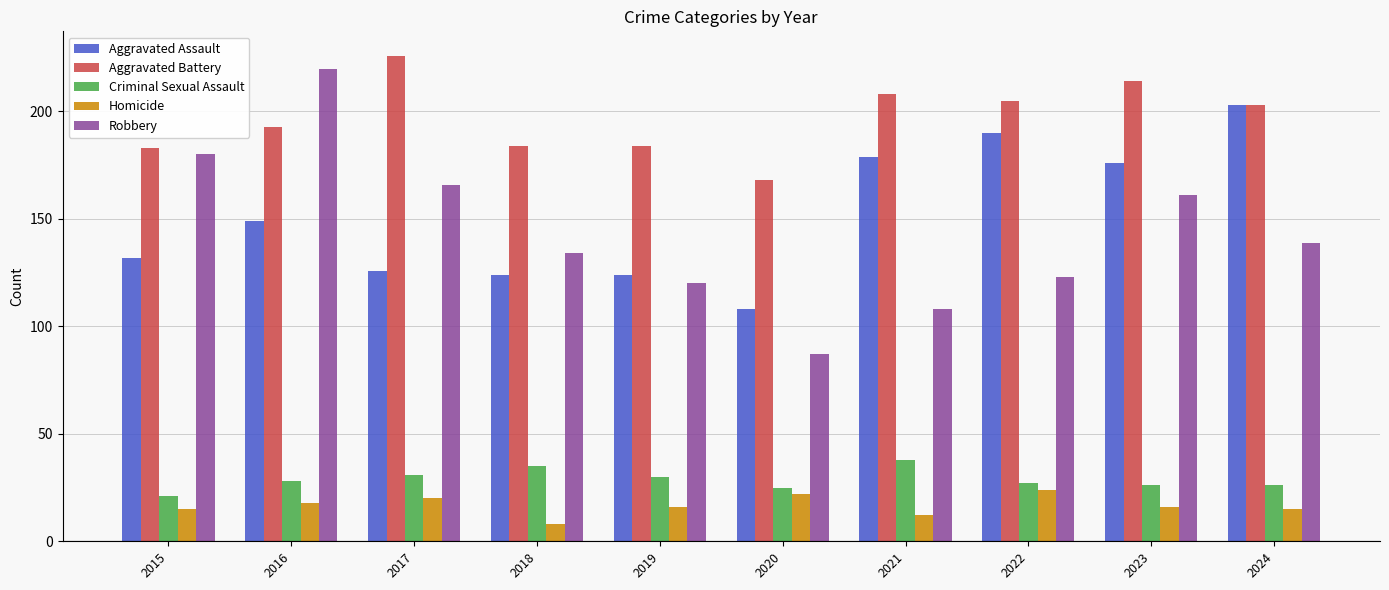

The value of Aggravated Battery at 2016 is 122. True or false?

False